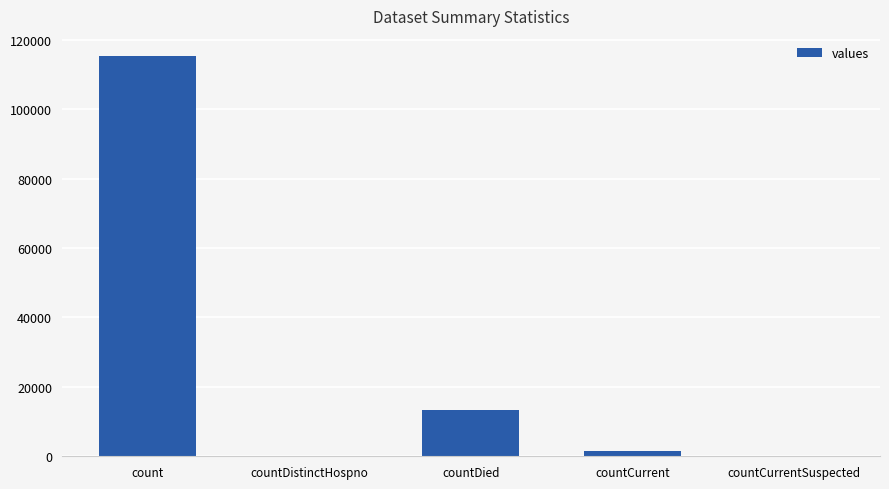

What is the greatest value displayed?

115379